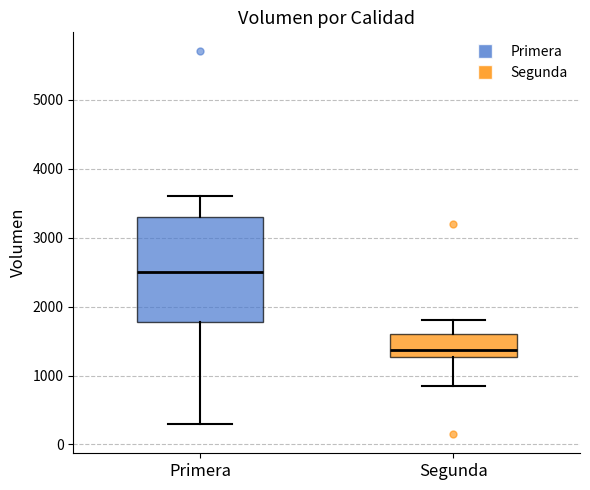

Reading left to right, read every box against the y-axis: the position of its median line, the range the box covers, and the ends of its whiskers. The values are not printed on the chart, so give them approximately, as read against the axis.

Primera: median 2500, box 1800 to 3300, whiskers 300 to 3600
Segunda: median 1400, box 1300 to 1600, whiskers 900 to 1800